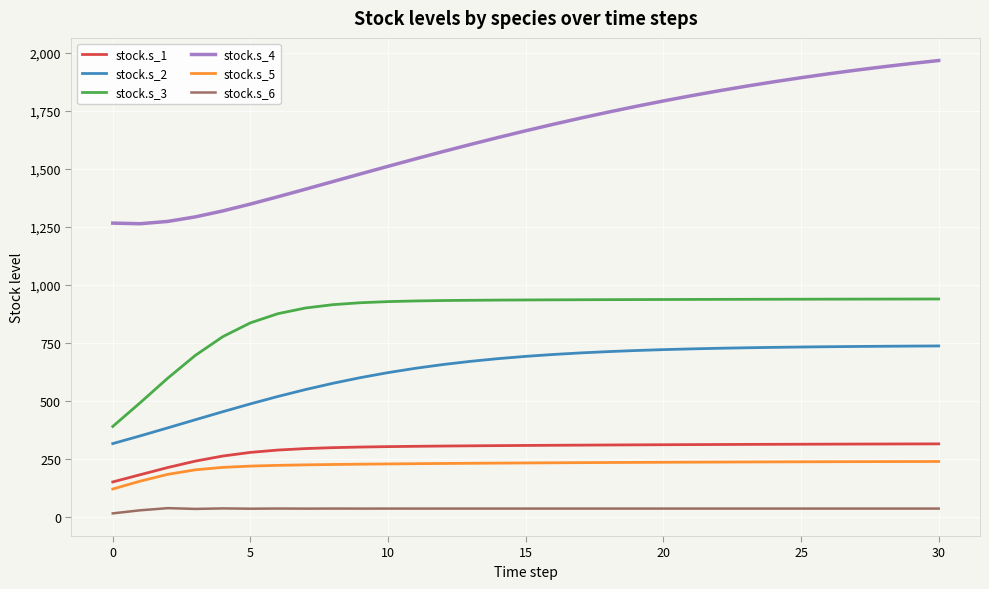

Which series has the widest spread of values?

stock.s_4